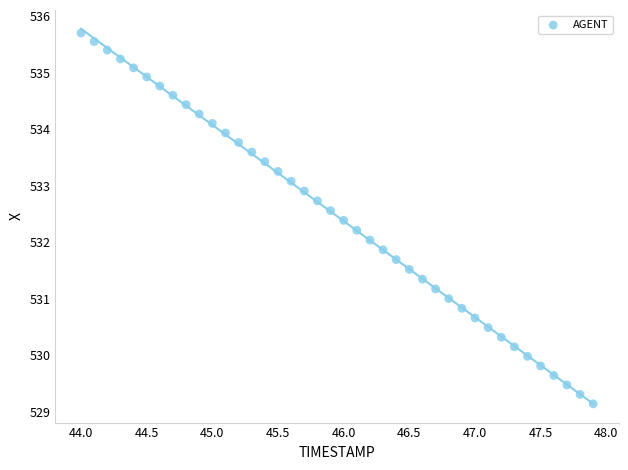

What is the range of Y values (max minus min)?

6.6